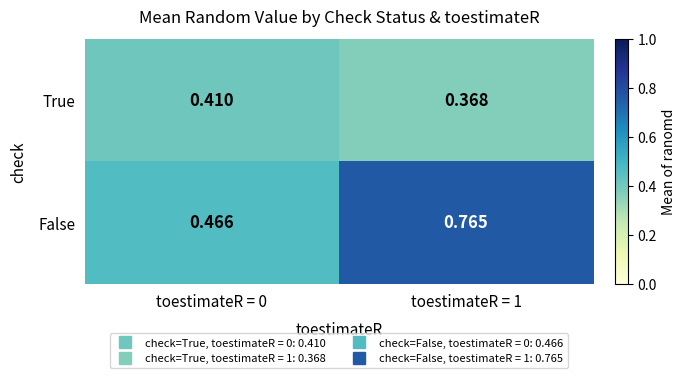

Which series has the largest total across all categories?

False